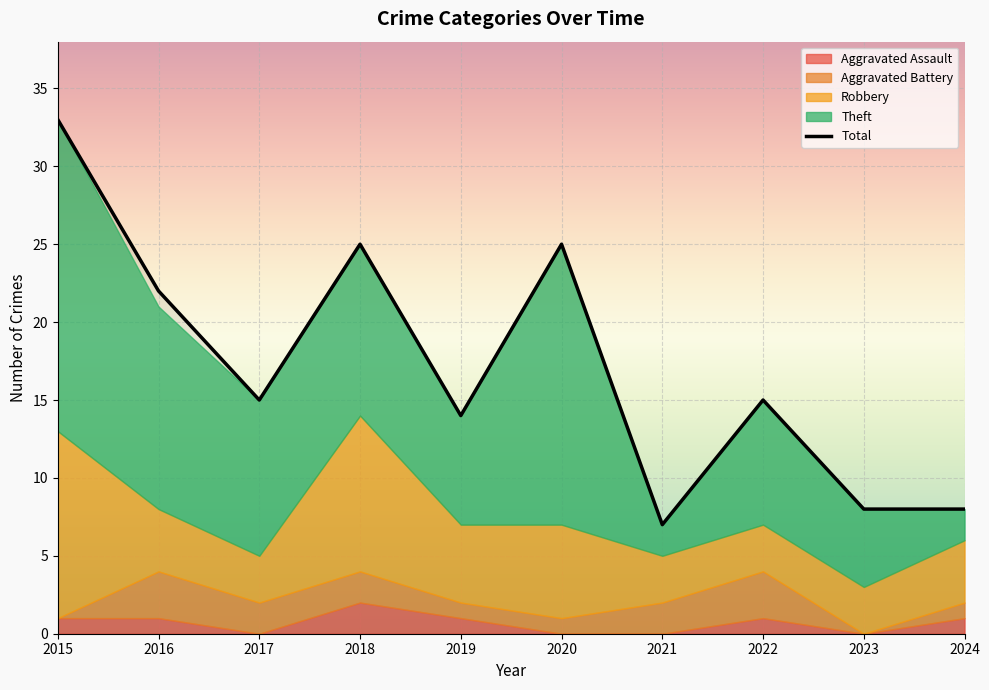

Reading left to right, transcribe all the data shown in this chart.

Aggravated Assault: 2015=1	2016=1	2017=0	2018=2	2019=1	2020=0	2021=0	2022=1	2023=0	2024=1
Aggravated Battery: 2015=0	2016=3	2017=2	2018=2	2019=1	2020=1	2021=2	2022=3	2023=0	2024=1
Robbery: 2015=12	2016=4	2017=3	2018=10	2019=5	2020=6	2021=3	2022=3	2023=3	2024=4
Theft: 2015=20	2016=13	2017=10	2018=11	2019=7	2020=18	2021=2	2022=8	2023=5	2024=2
Total: 2015=33	2016=22	2017=15	2018=25	2019=14	2020=25	2021=7	2022=15	2023=8	2024=8